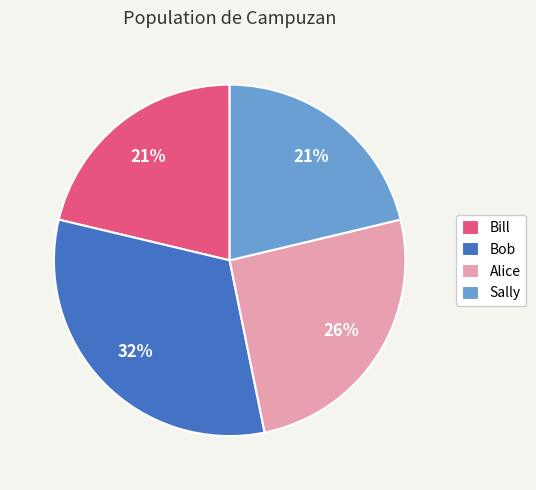

Does Bill represent more than half of the total?

No